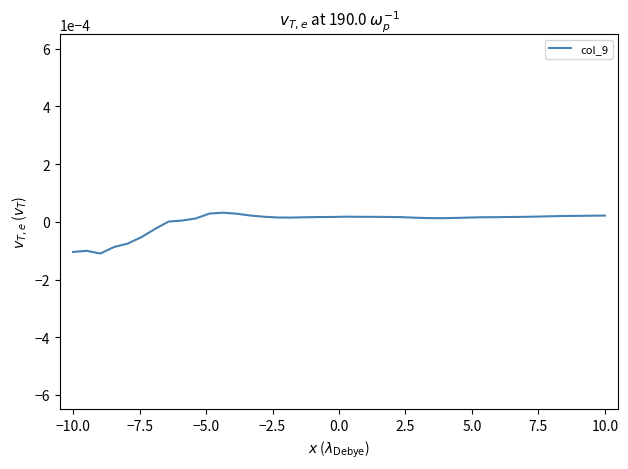

Does the chart have visible grid lines?

No